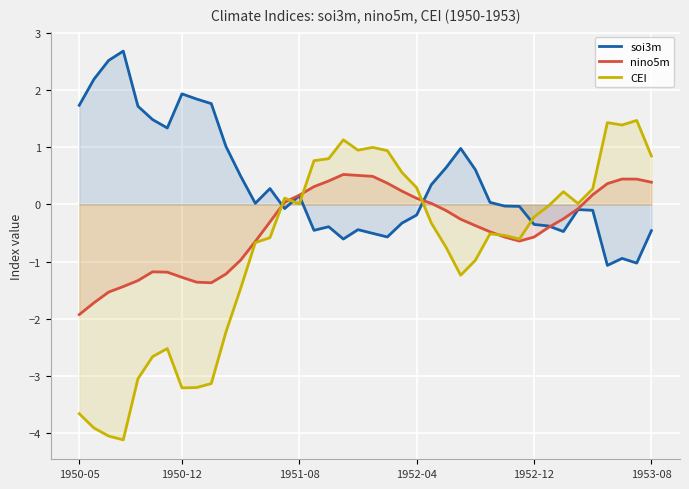

Where is the first local maximum for CEI?

6